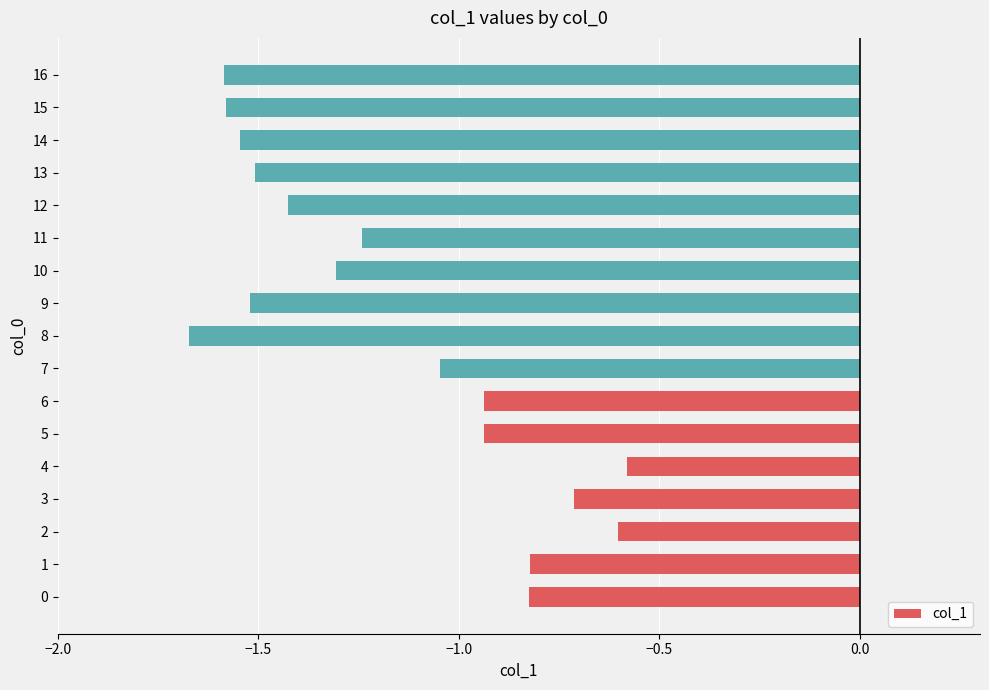

What is the sum of all values?

-19.9